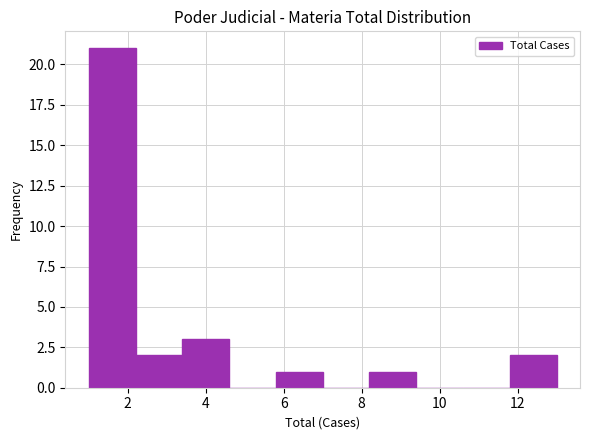

Which range on the x-axis has the tallest bar?

1.0 to 2.2